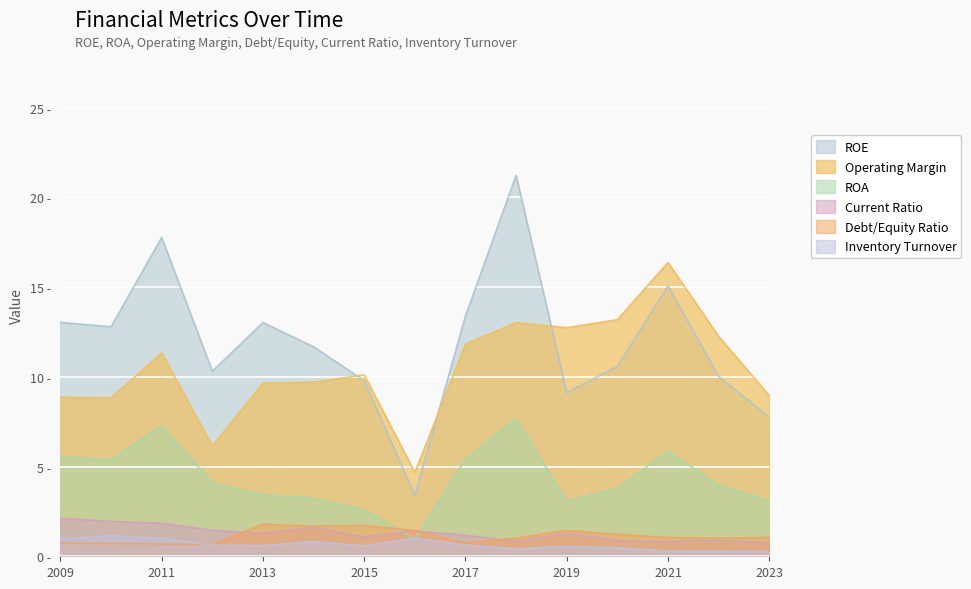

What is the difference between the maximum and minimum values in the roa series?

6.7